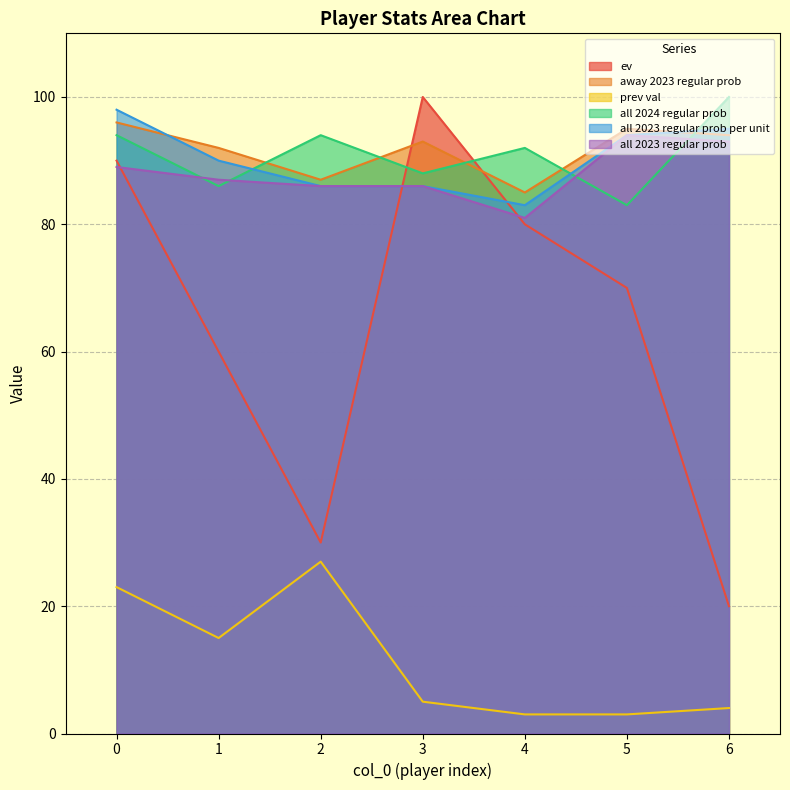

Count the number of categories in the chart.

7